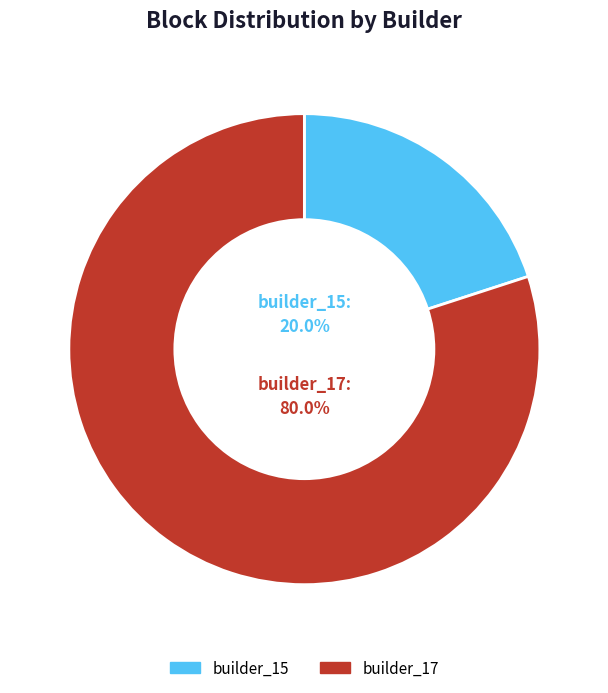

Which category accounts for the majority?

builder_17